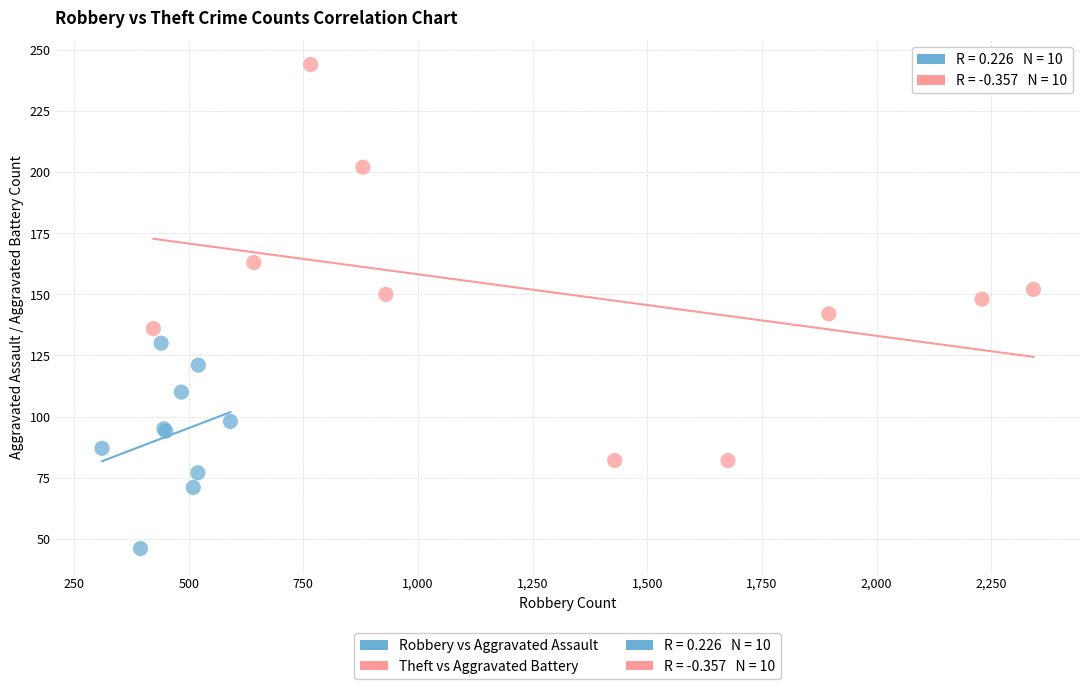

Which series contains the lowest Y value?

Robbery vs Aggravated Assault